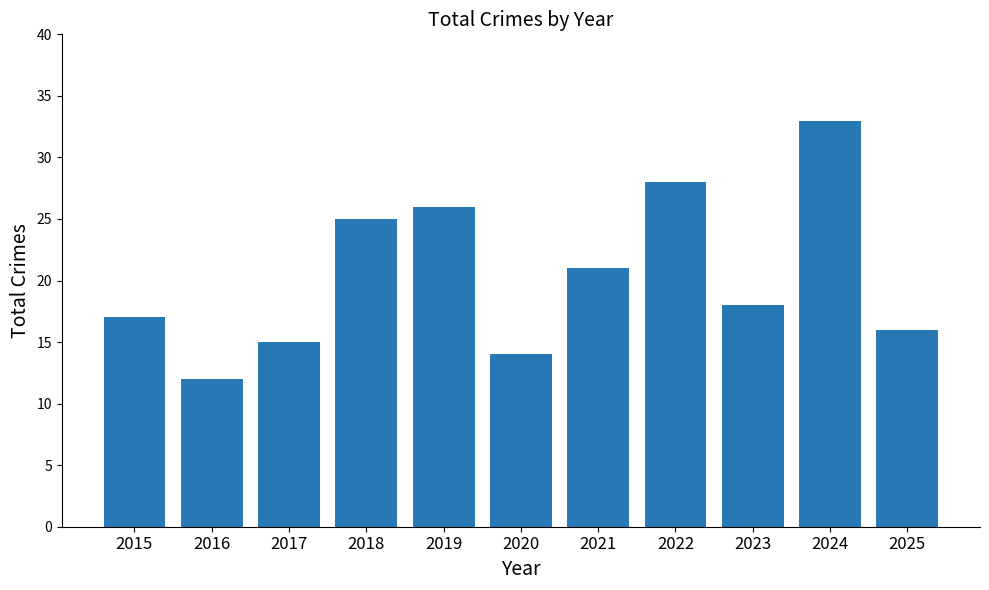

What is the difference between the values at 2022 and 2020?

14